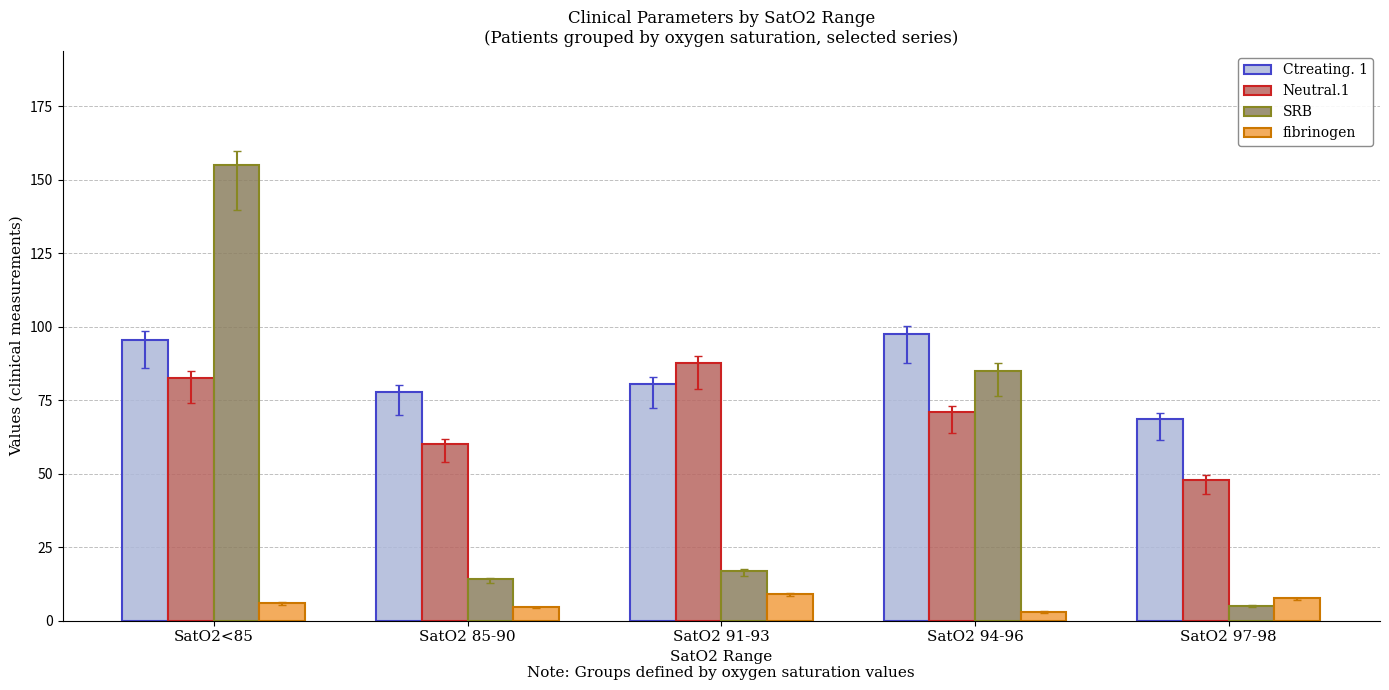

Is the value of Neutral.1 at SatO2 85-90 greater than the value of fibrinogen at SatO2 94-96?

Yes